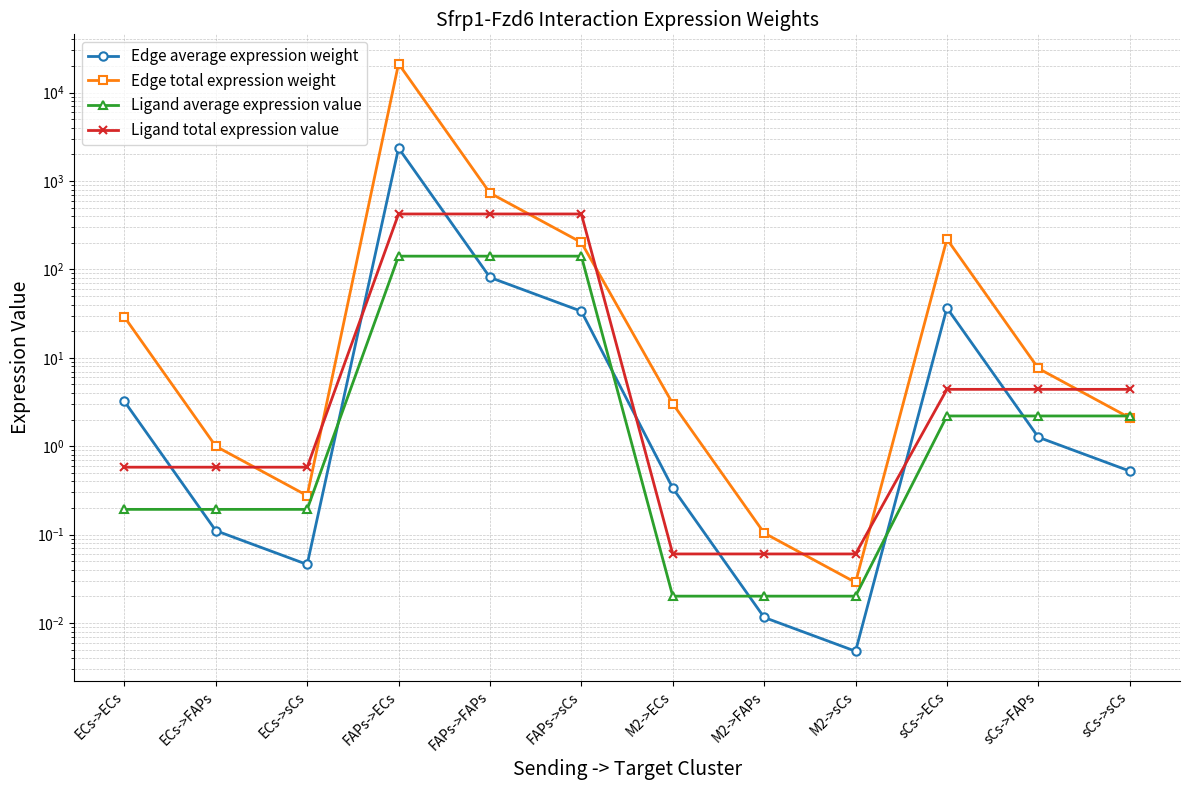

What is the difference between the maximum and minimum values in the Edge average expression weight series?

2354.6